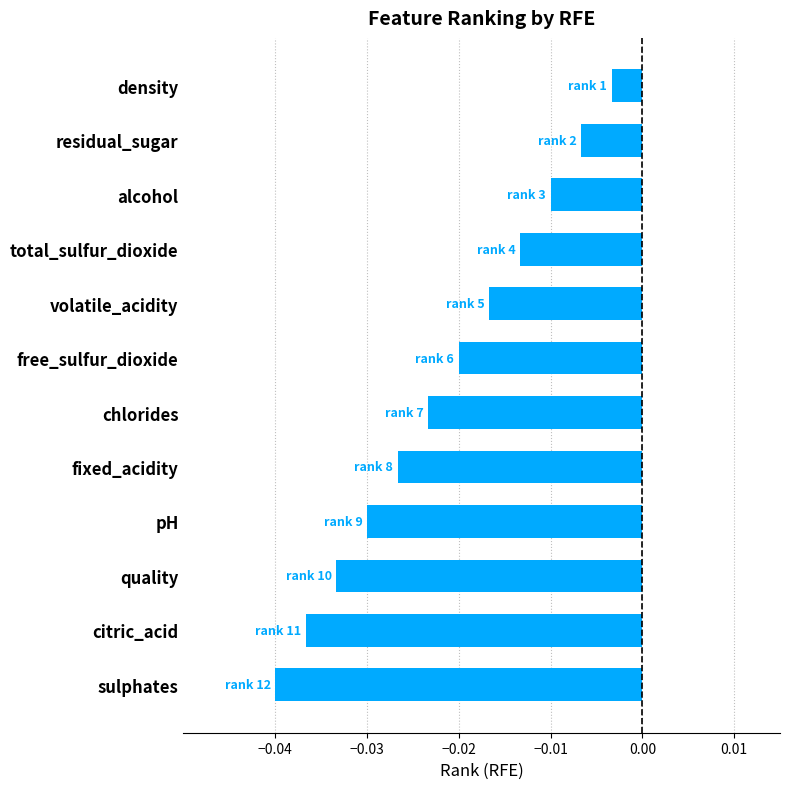

At which category does the chart reach its minimum across all series?

sulphates